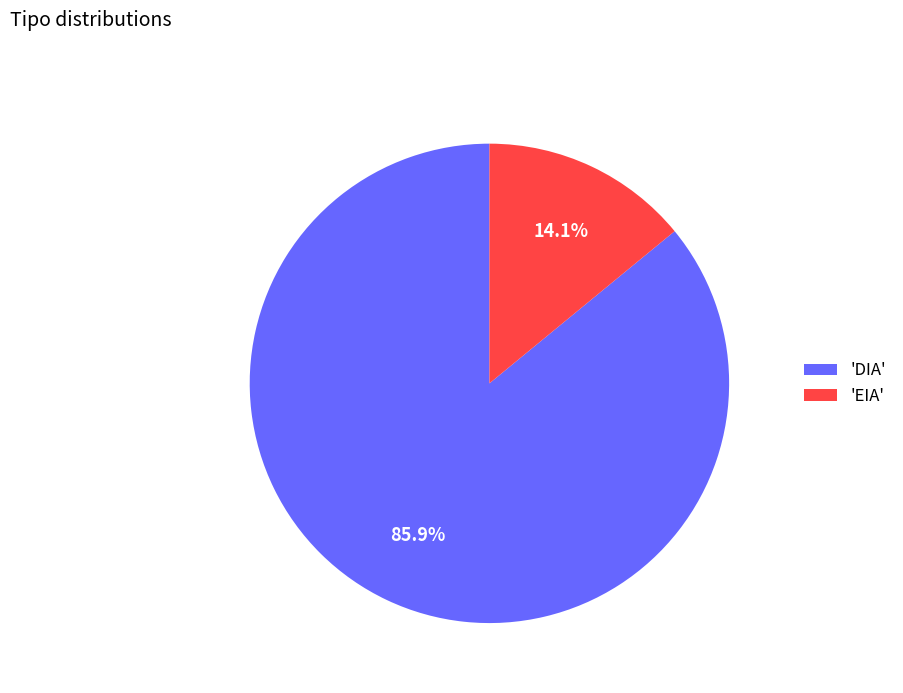

Between 'DIA' and 'EIA', which is larger?

'DIA'